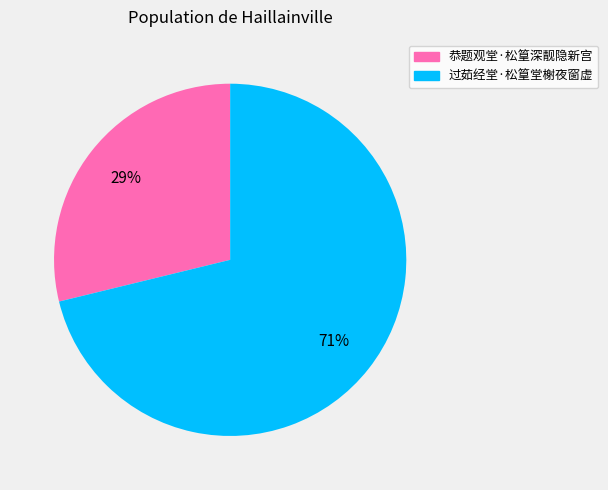

True or false: 过茹经堂·松篁堂榭夜窗虚 accounts for 71% of the total.

True